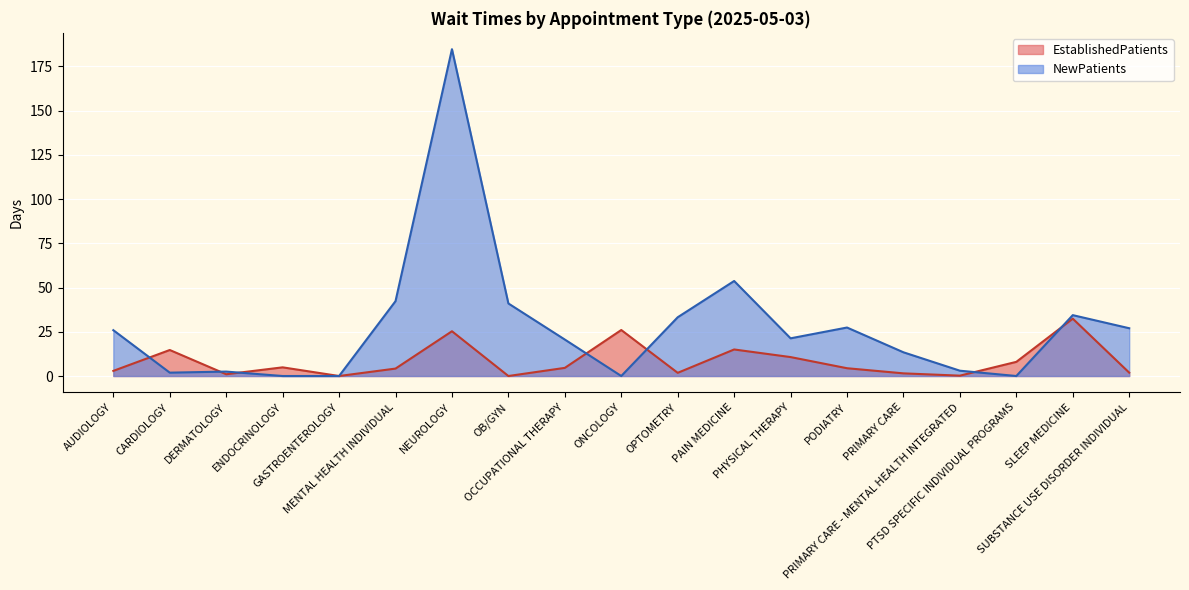

Rank the series at CARDIOLOGY from highest to lowest value.

EstablishedPatients, NewPatients